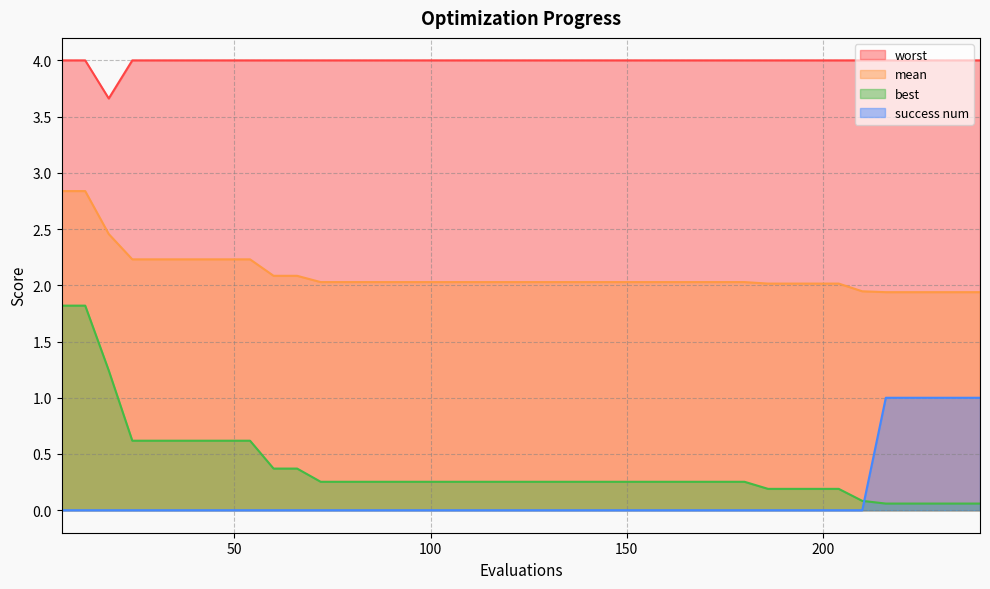

What is the maximum value shown in the chart?

4.0